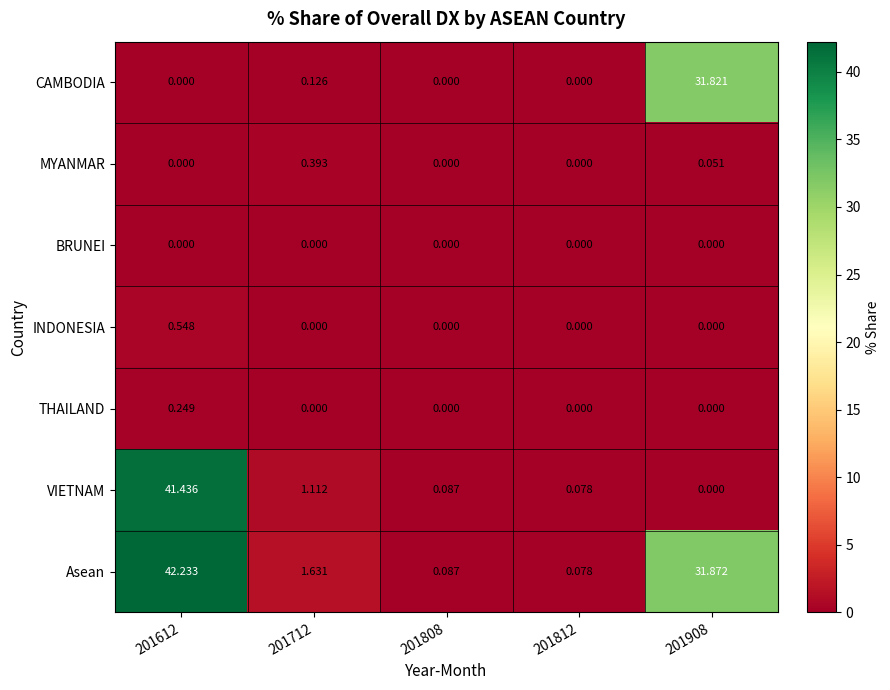

Which series has the widest spread of values?

Asean